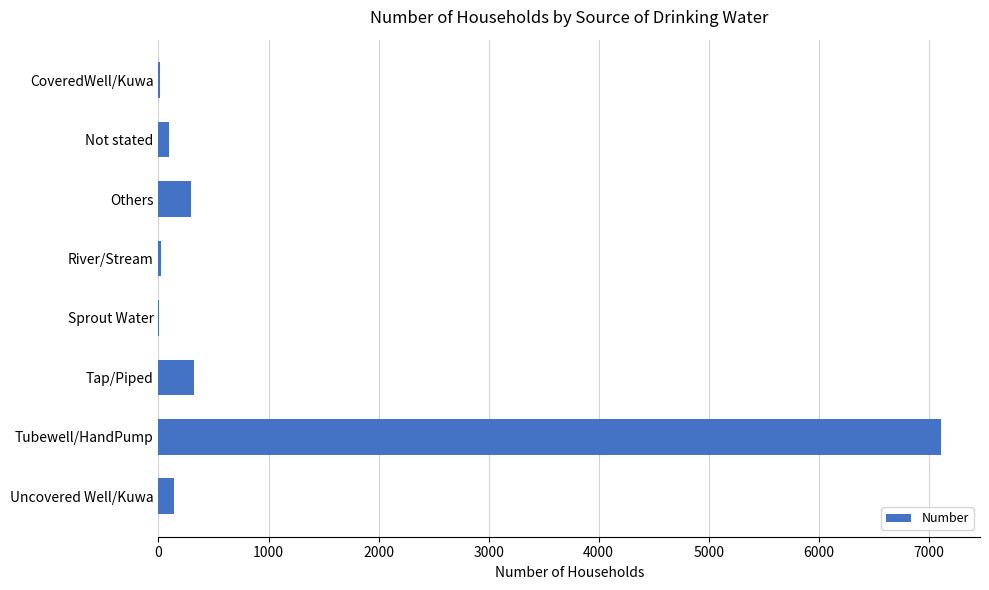

What is the maximum value shown in the chart?

7111